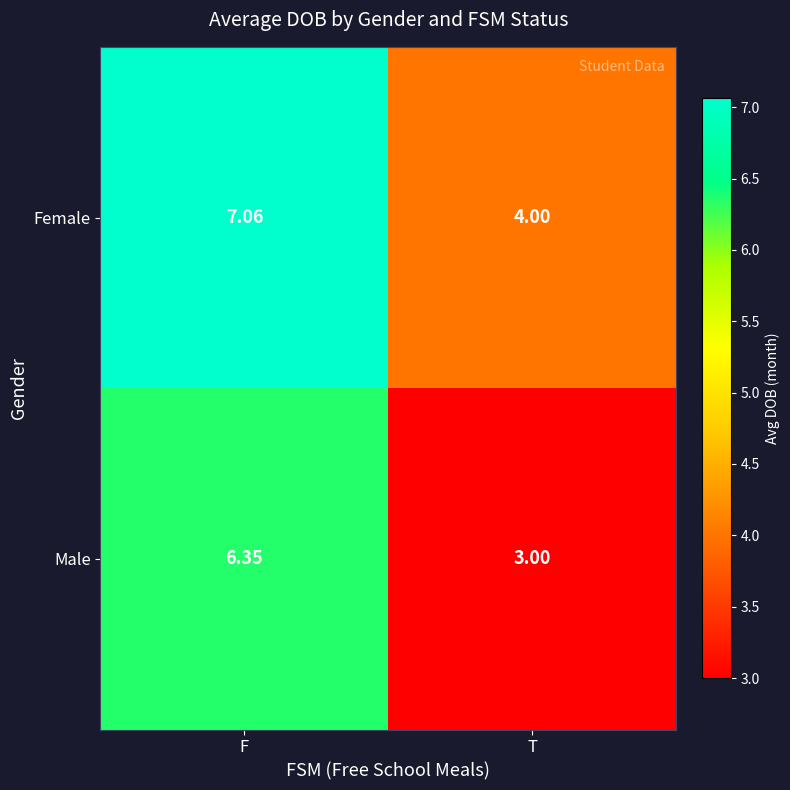

List the series in order of their overall mean, lowest first.

Male, Female